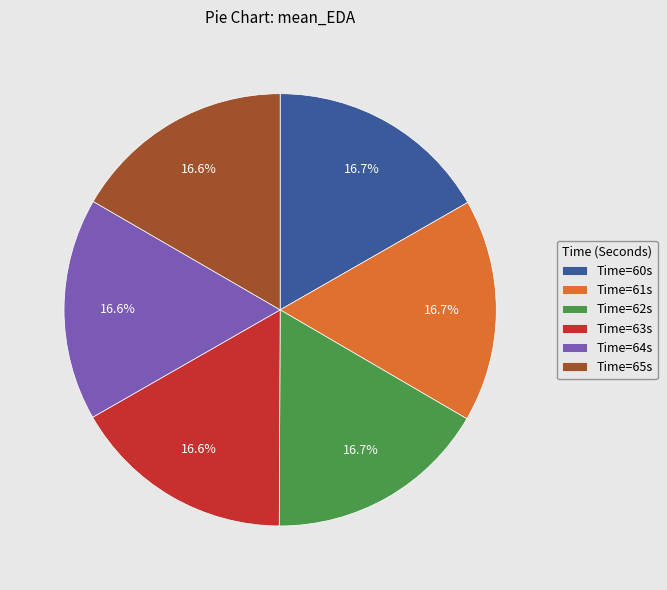

How many slices are in this pie chart?

6